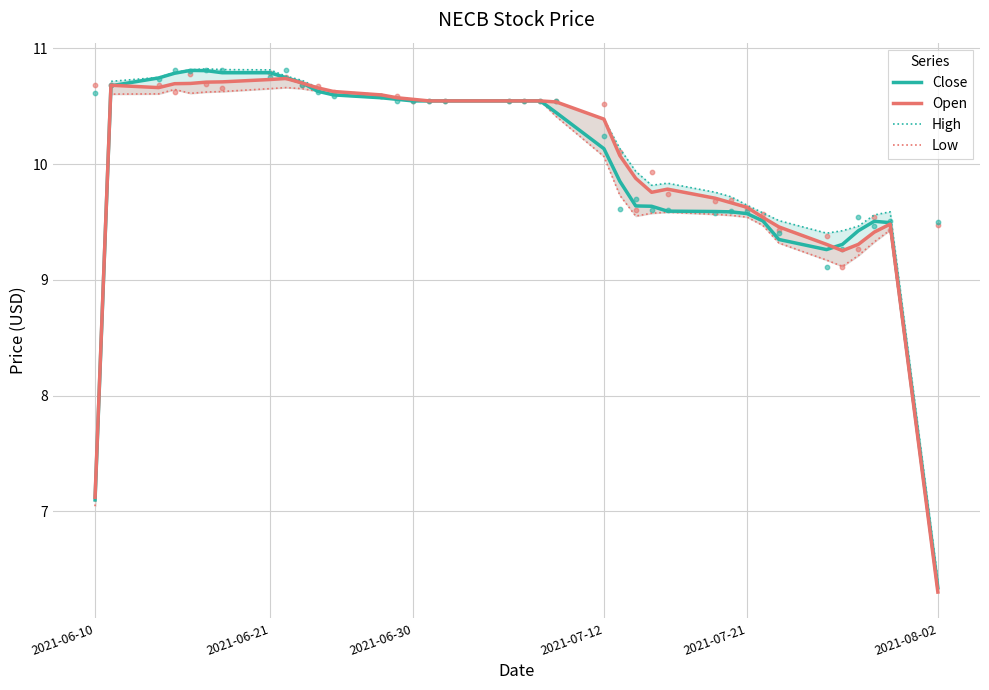

Which series reaches the minimum Y coordinate?

Open